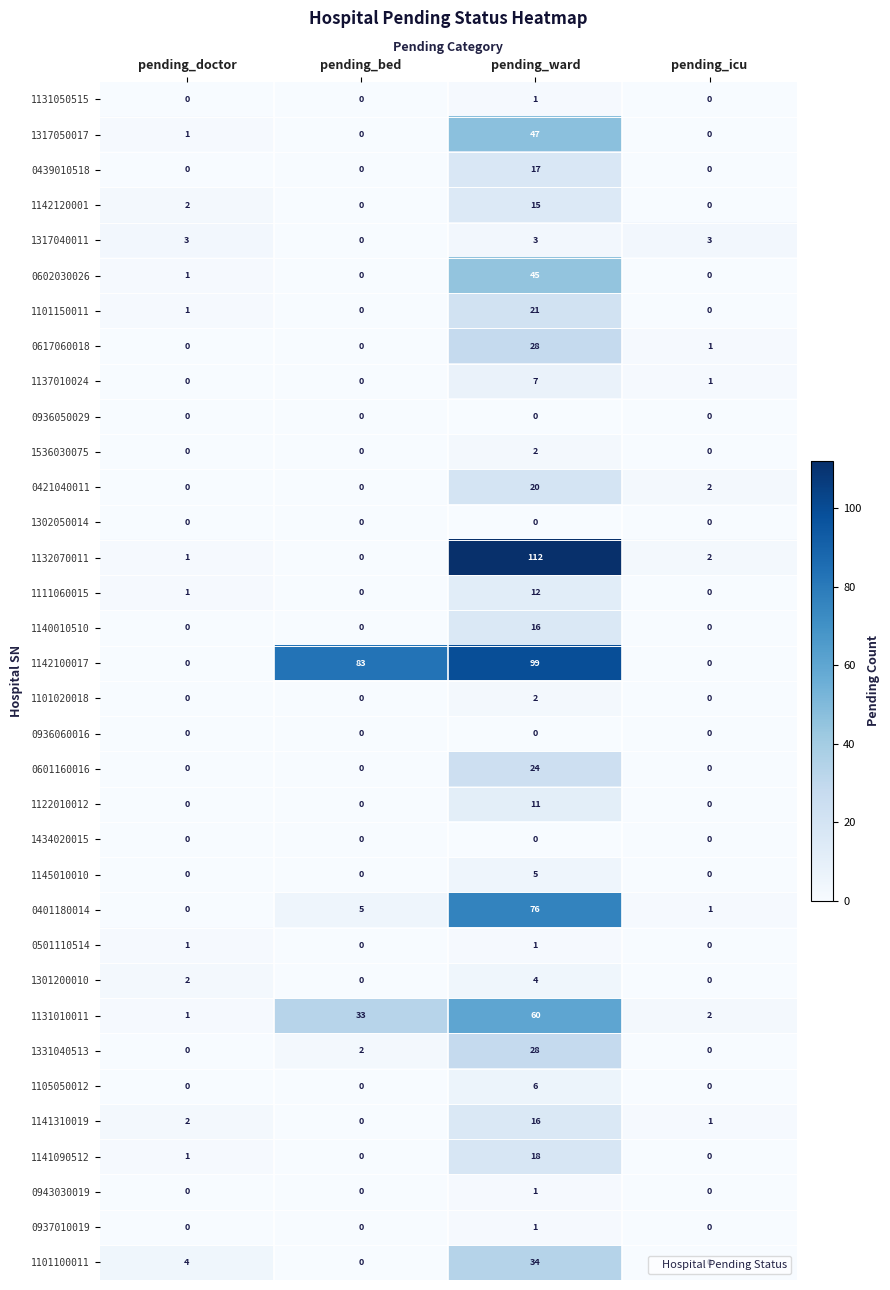

Where is 1142120001 nearest to the value 7?

pending_doctor